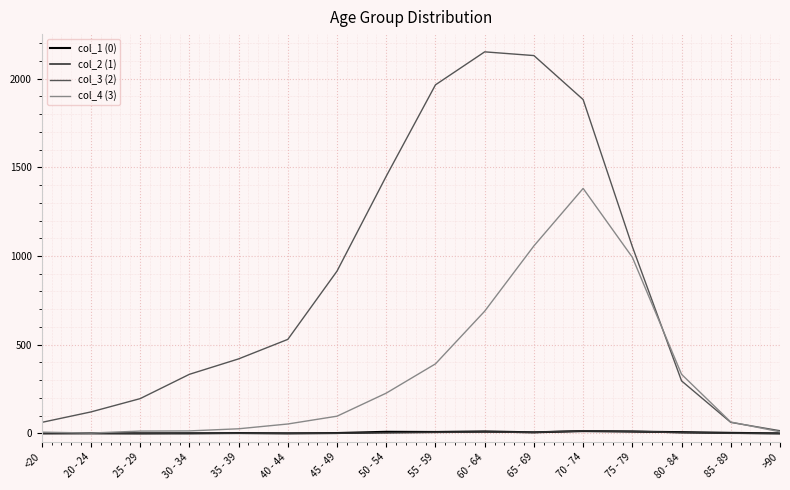

The col_1 (0) series shows 7 at 80 - 84. True or false?

True